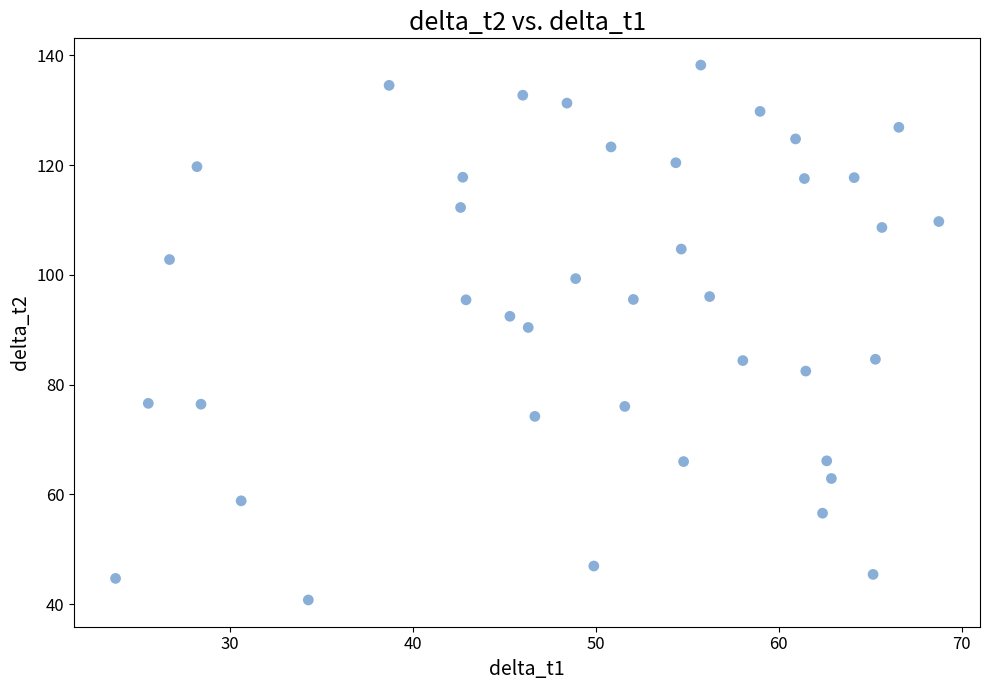

What Y value in the scatter plot is closest to 89?

90.4